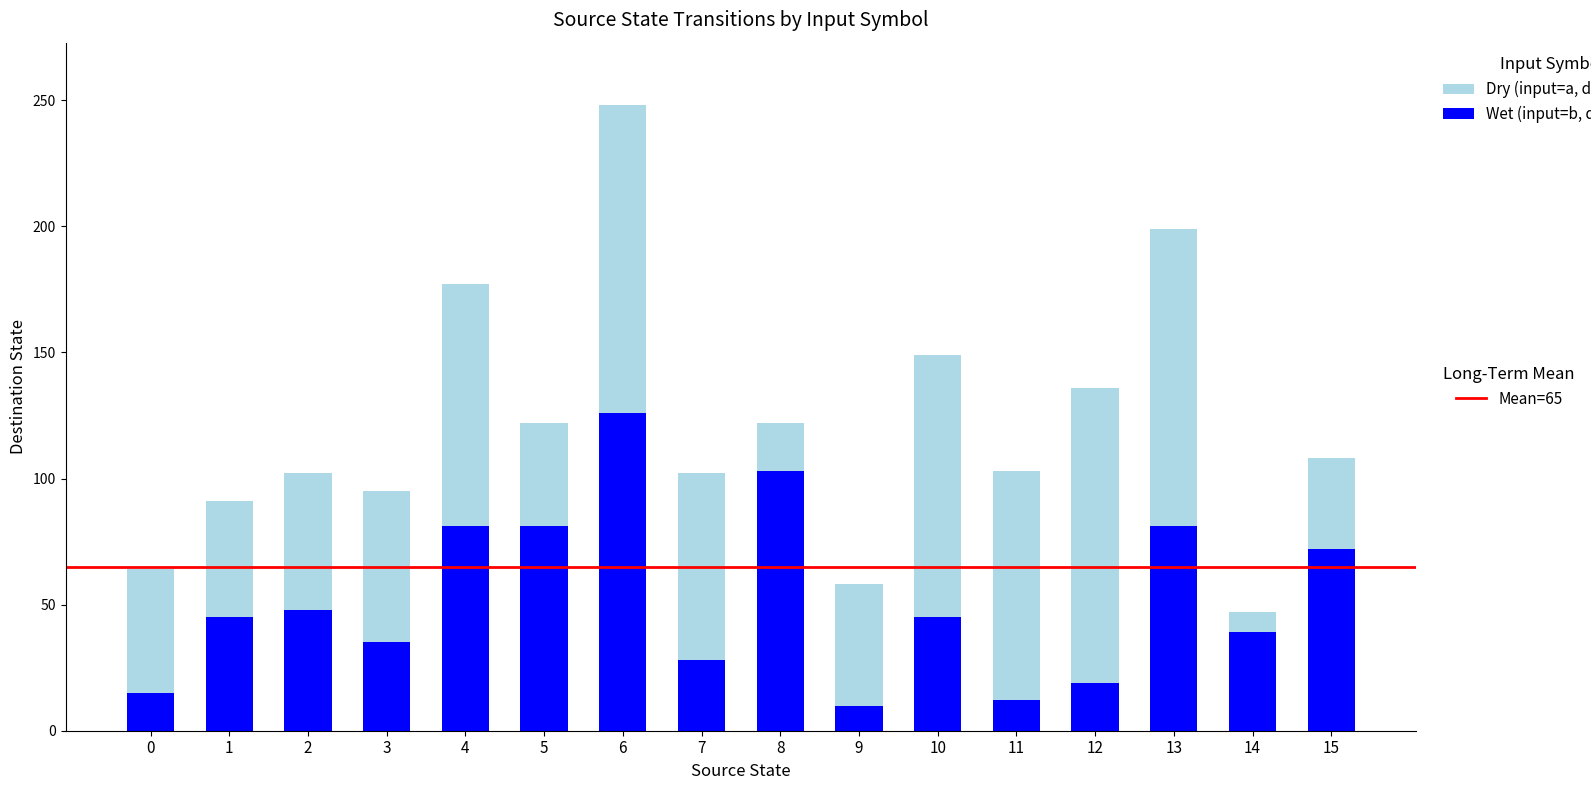

What is the total value across all series at 1?

91